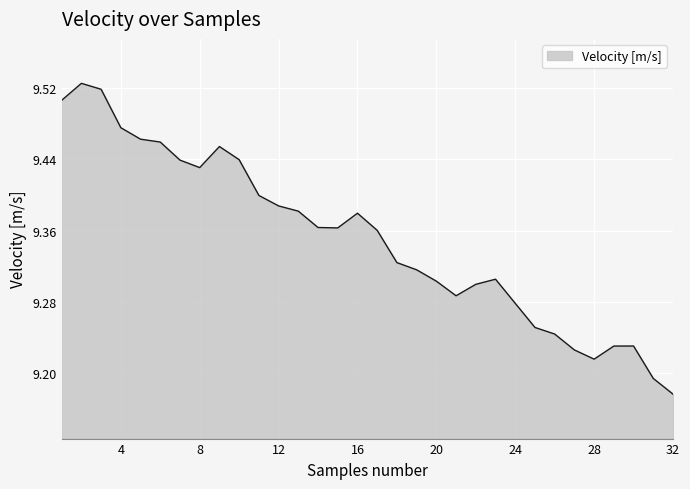

What is the difference between the maximum and minimum values?

0.3